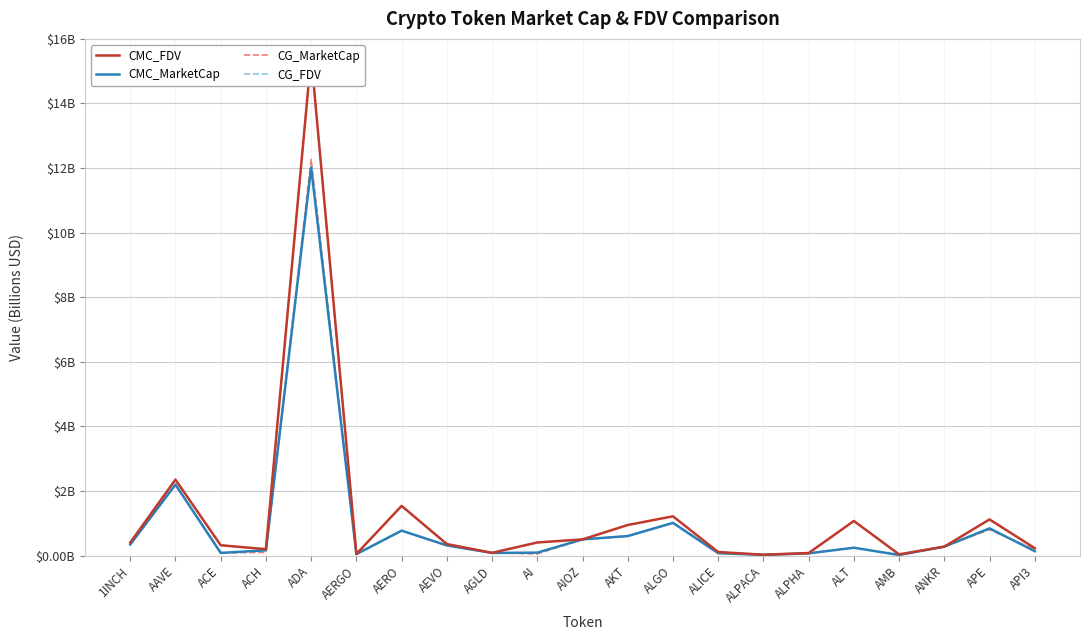

What is the value of the CG_FDV point at the 19th from the left?

0.3